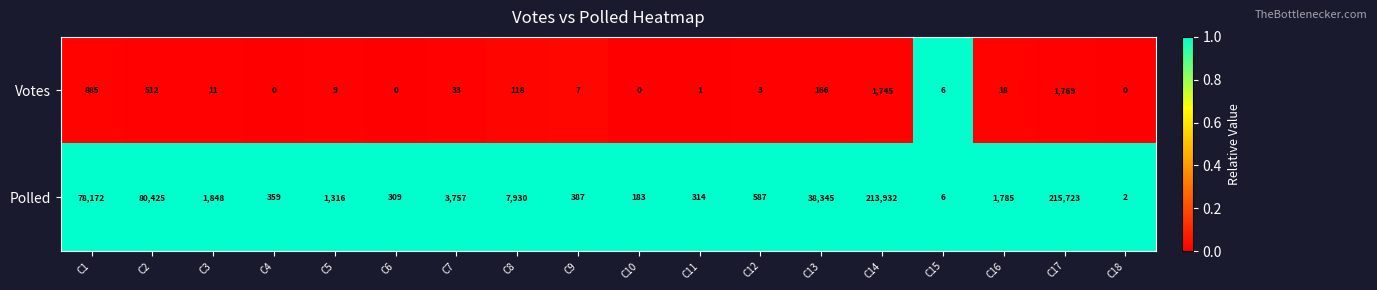

What is the highest value of the Votes series?

1769